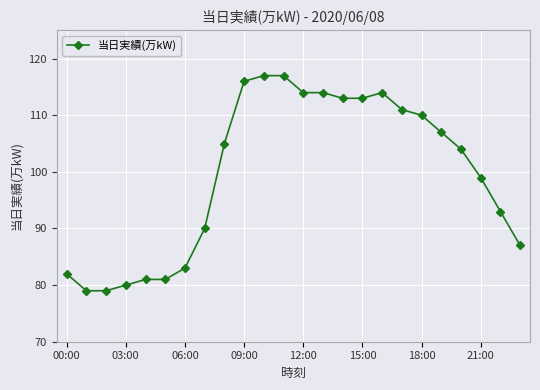

What is the value of the 18th point from the left?

111